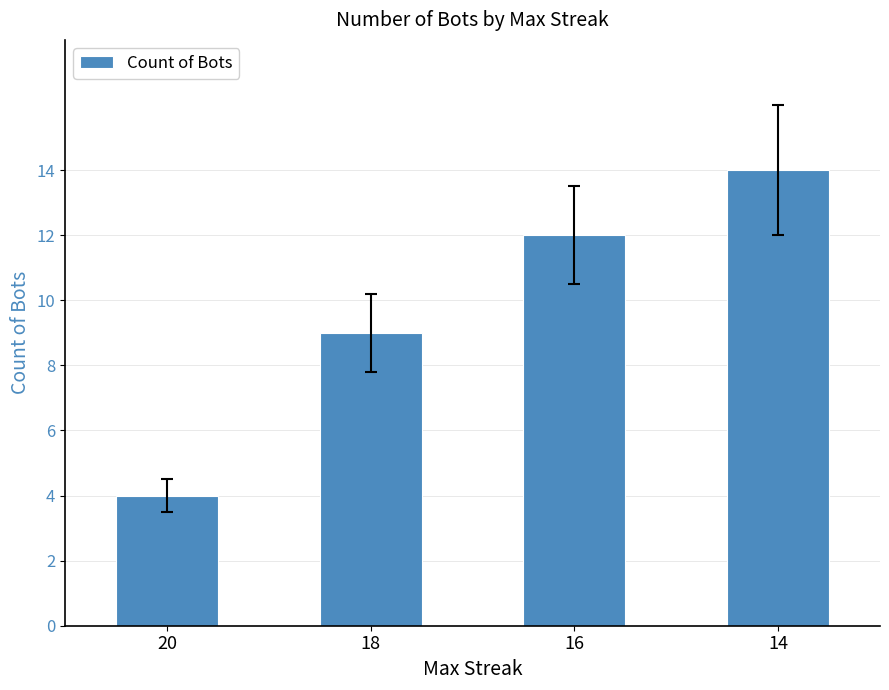

What is the ratio of the value at 14 to the value at 18?

1.6